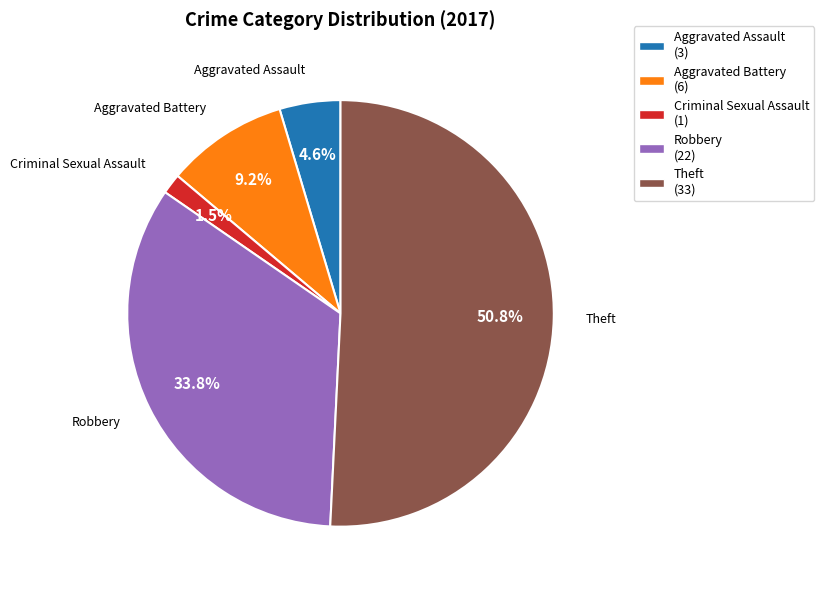

Is there any slice that represents more than half of the pie?

Yes